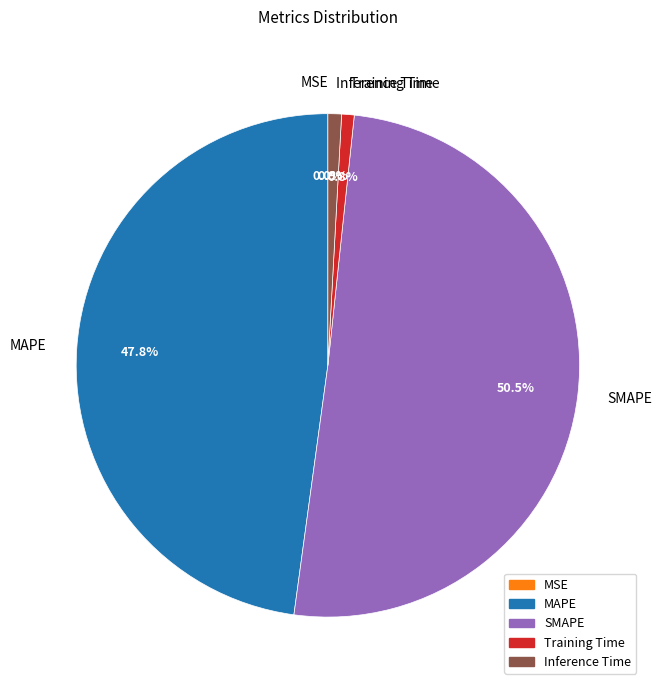

Which has a higher value, Inference Time or SMAPE?

SMAPE